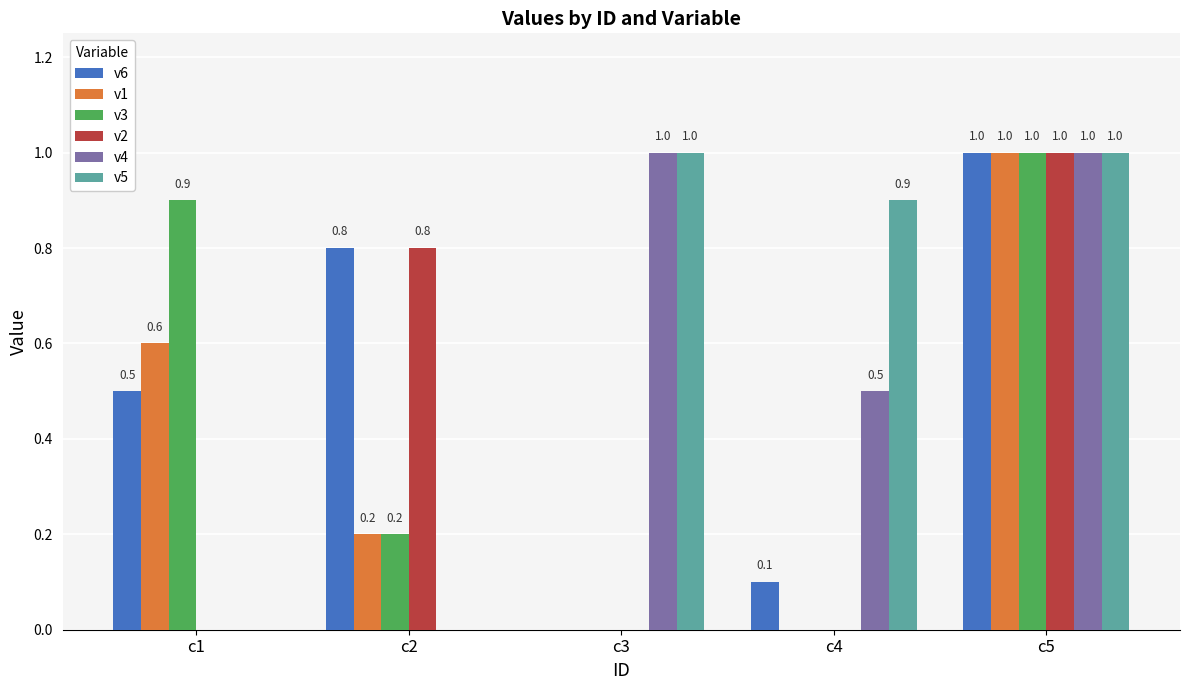

What is the sum of the v5 values at c2 and c4?

0.9